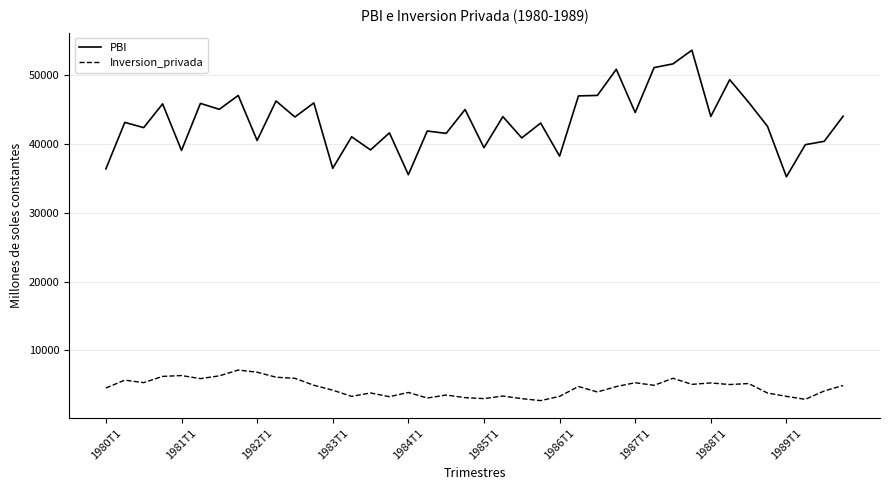

List the series in order of their overall mean, lowest first.

Inversion_privada, PBI